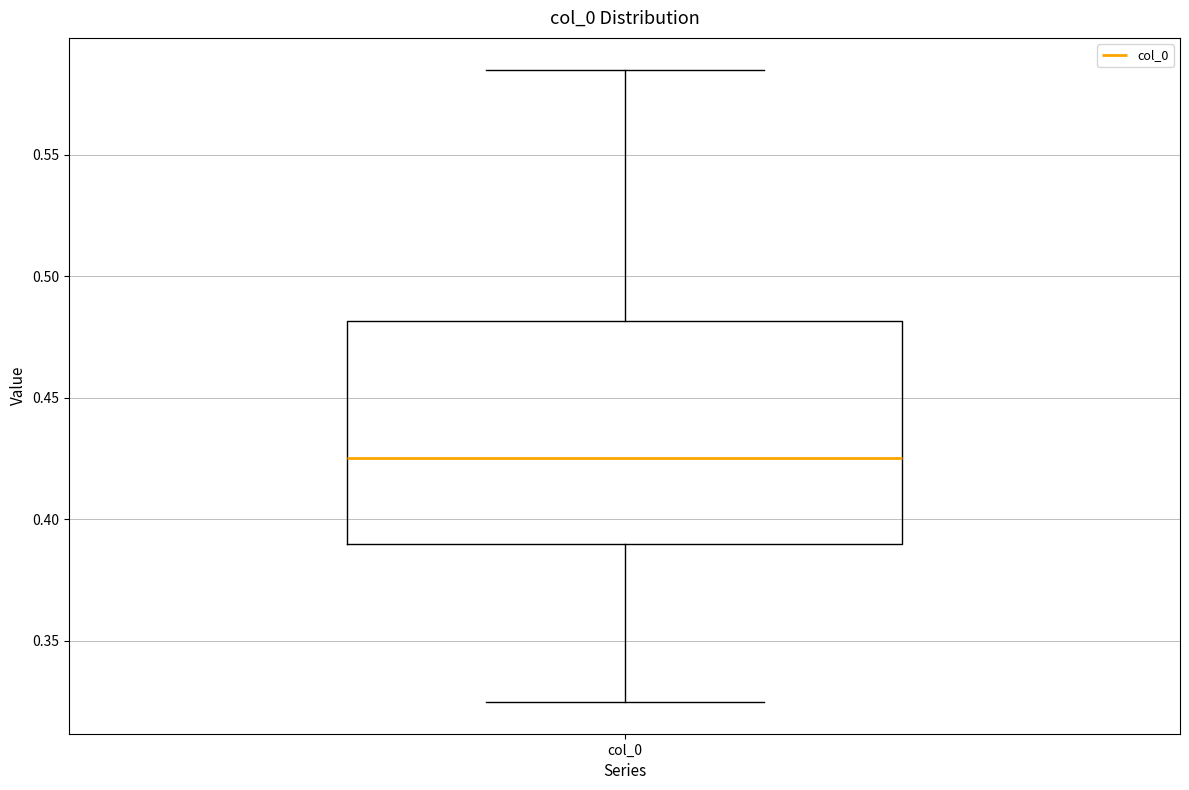

Read this box plot against the y-axis: the position of the median line, the range covered by the box, and the ends of both whiskers. The values are not printed on the chart, so give them approximately, as read against the axis.

median 0.425, box 0.390 to 0.480, whiskers 0.325 to 0.585